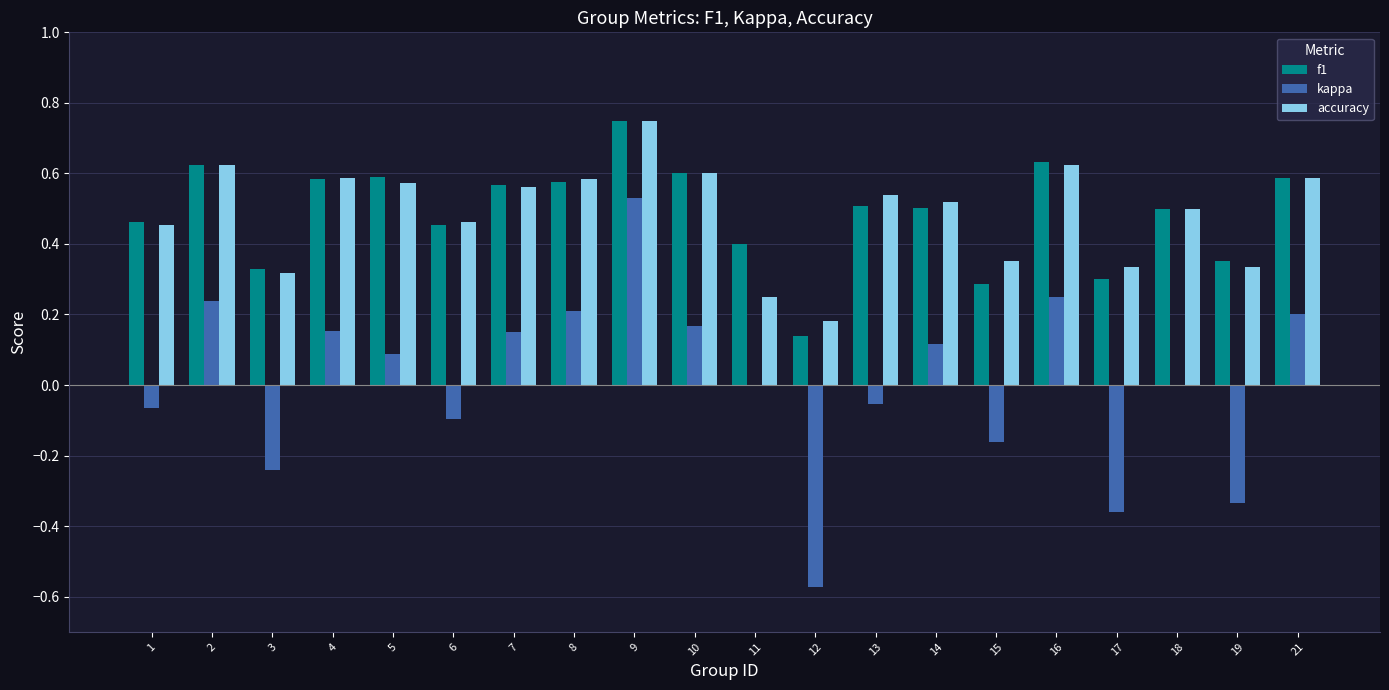

Between 11 and 14, which series saw the biggest shift?

accuracy